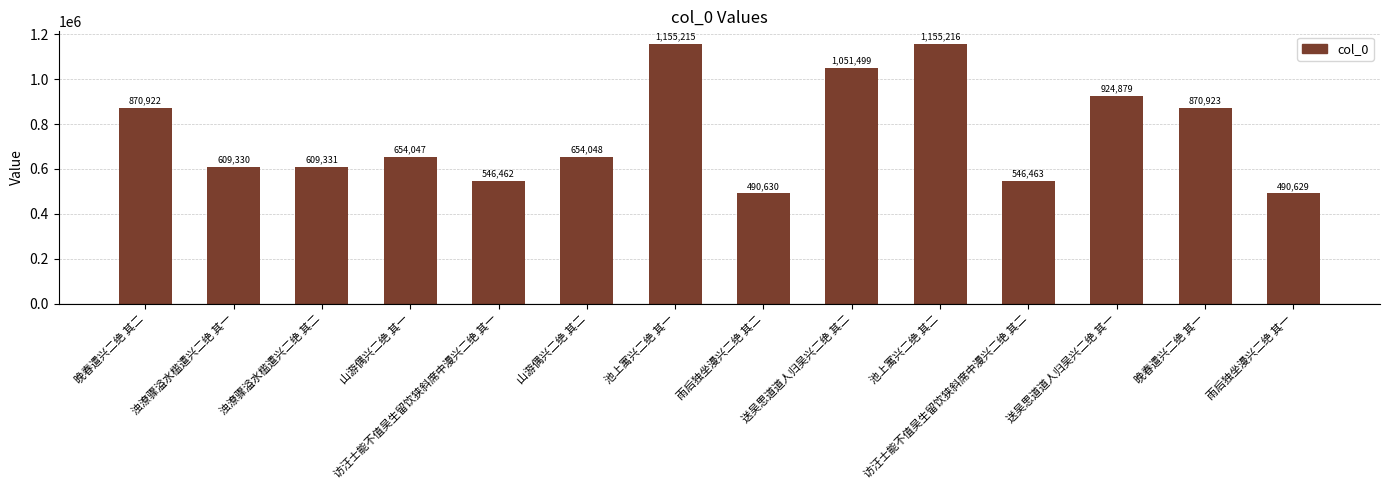

List the labels in order of value, smallest first.

雨后独坐漫兴二绝 其一, 雨后独坐漫兴二绝 其二, 访汪士能不值吴生留饮狭斜席中漫兴二绝 其一, 访汪士能不值吴生留饮狭斜席中漫兴二绝 其二, 浊潦骤溢水槛遣兴二绝 其一, 浊潦骤溢水槛遣兴二绝 其二, 山游偶兴二绝 其一, 山游偶兴二绝 其二, 晚春遣兴二绝 其二, 晚春遣兴二绝 其一, 送吴思道道人归吴兴二绝 其一, 送吴思道道人归吴兴二绝 其二, 池上寓兴二绝 其一, 池上寓兴二绝 其二